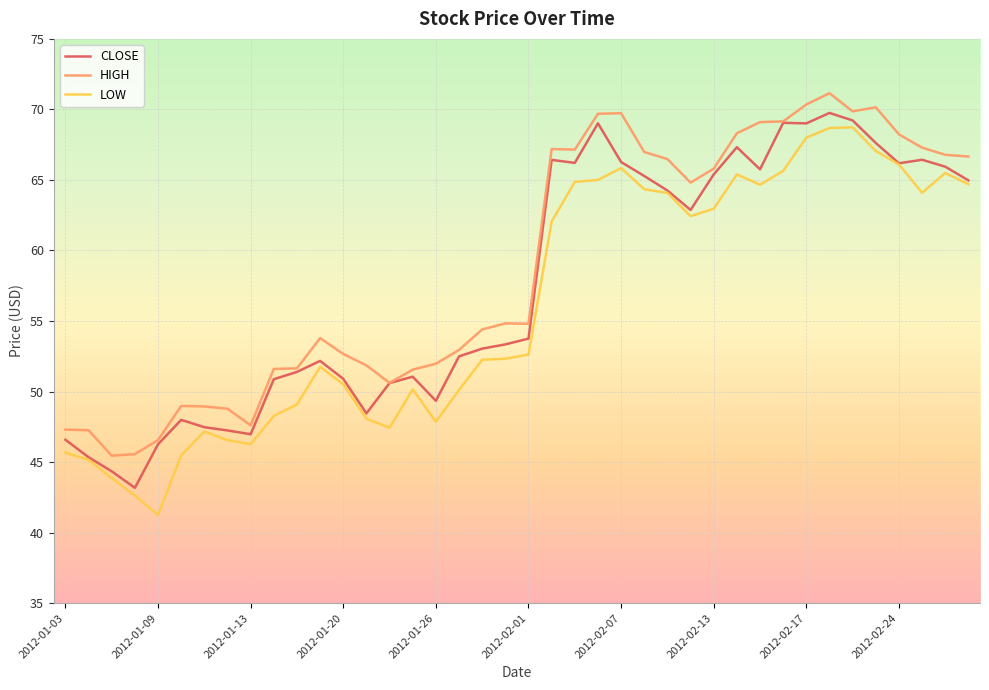

True or false: HIGH and LOW cross at least once.

False